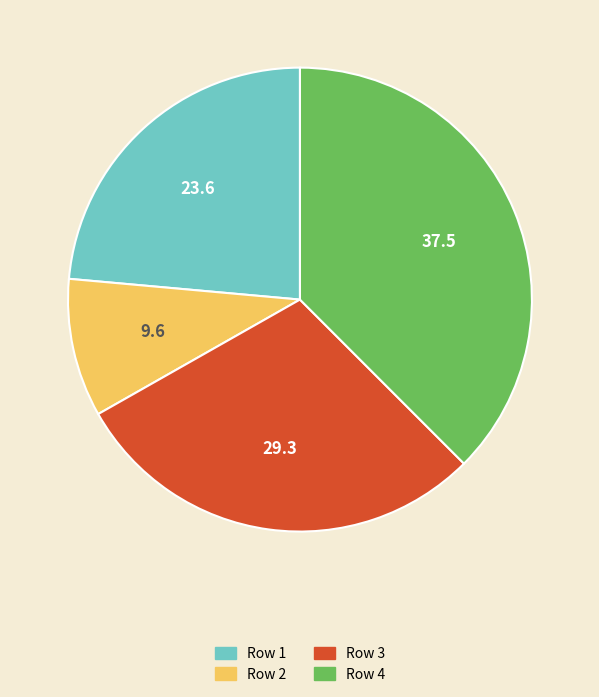

How many slices are in this pie chart?

4